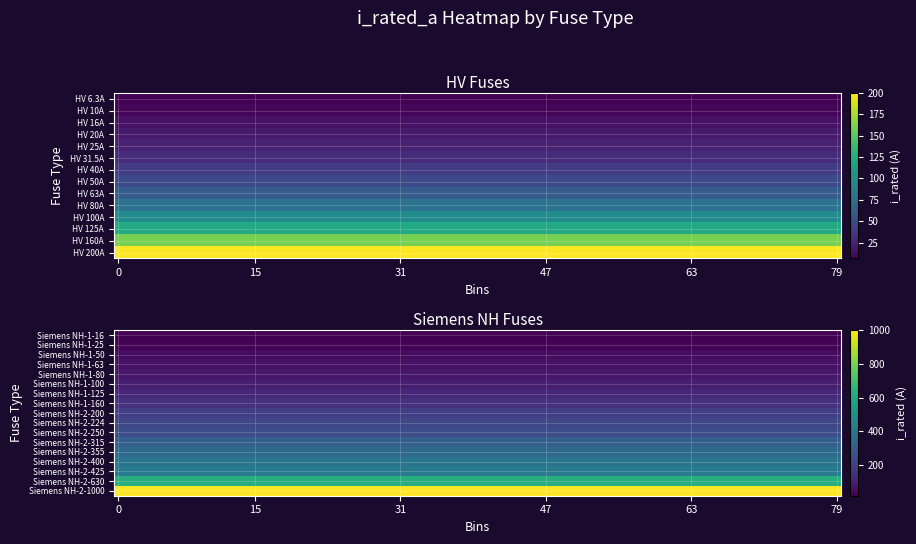

What is the smallest value displayed?

6.3